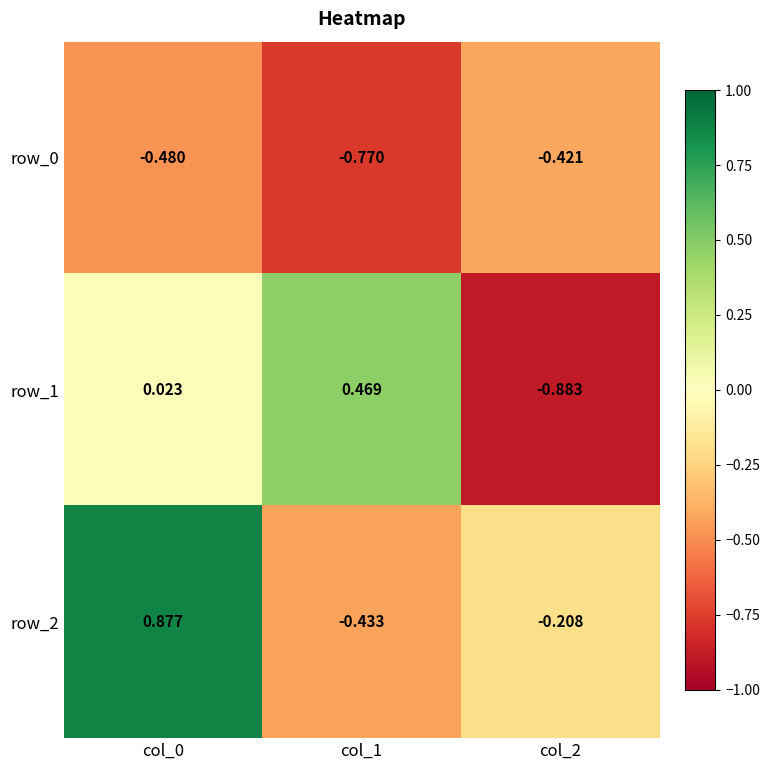

At how many categories does at least one series exceed 0?

2